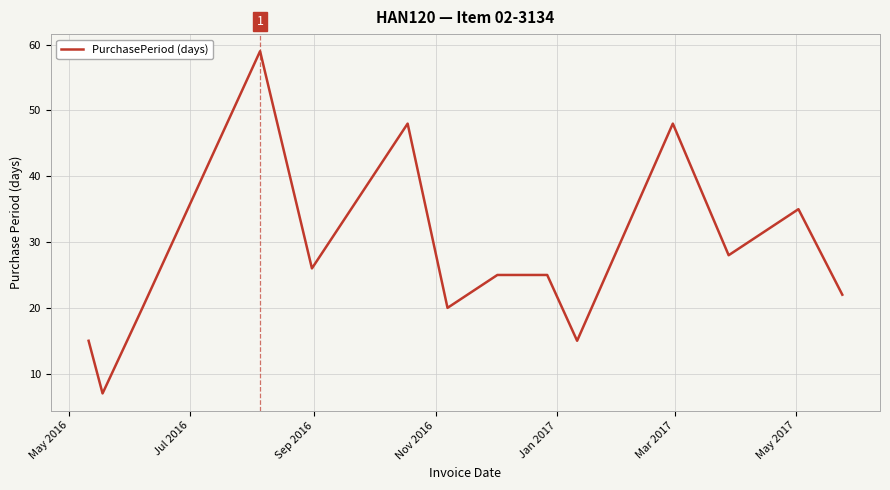

What is the maximum value shown in the chart?

59